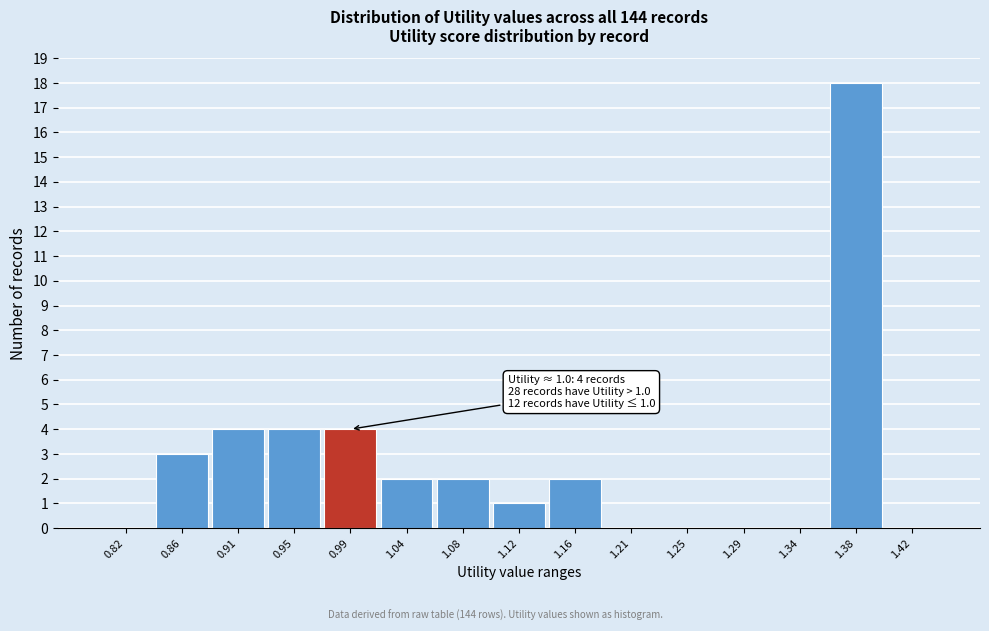

Reading left to right, transcribe all the data shown in this chart.

0.82=0	0.86=3	0.91=4	0.95=4	0.99=4	1.04=2	1.08=2	1.12=1	1.16=2	1.21=0	1.25=0	1.29=0	1.34=0	1.38=18	1.42=0